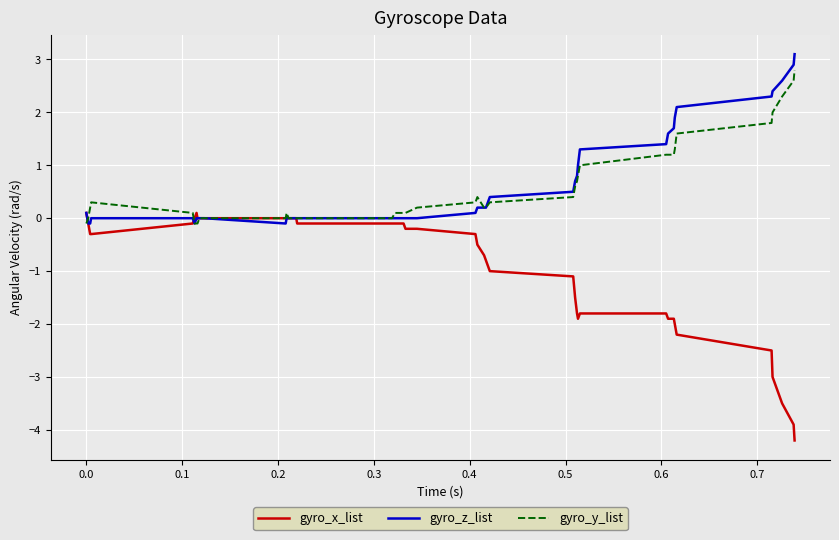

Which series has the widest spread of values?

gyro_x_list